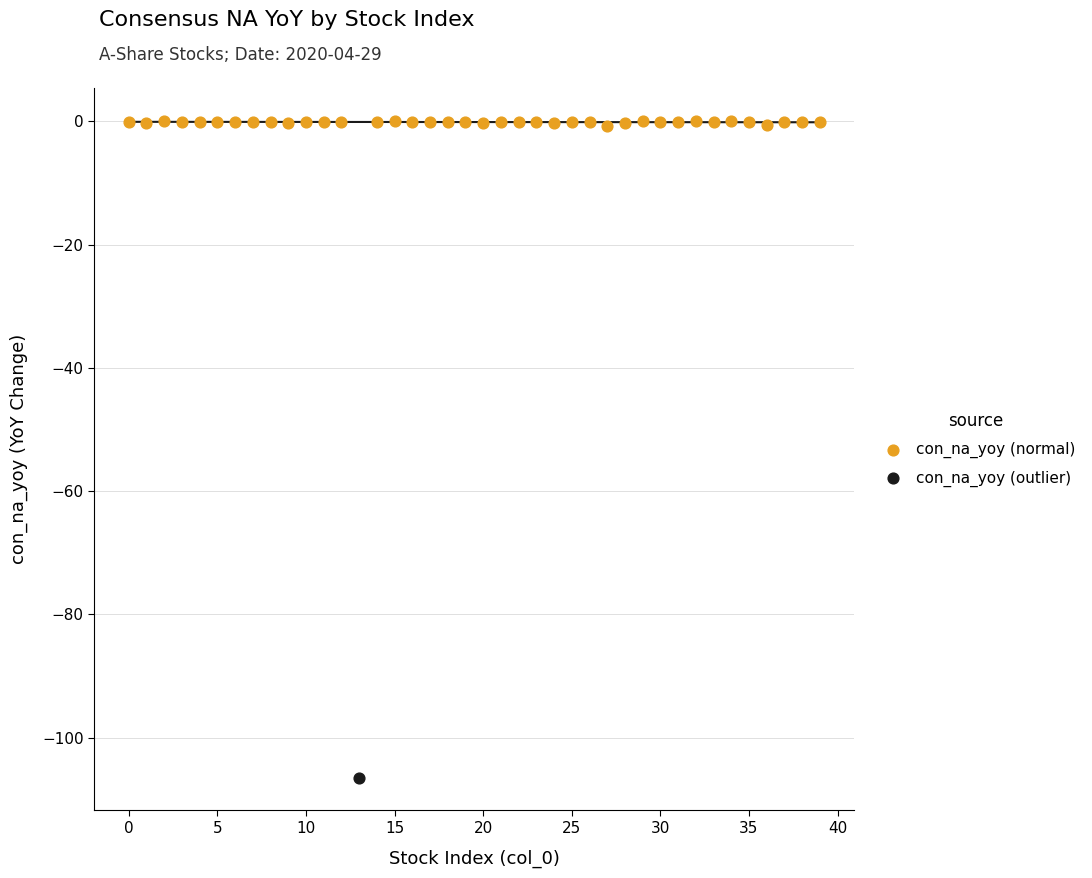

What are all the series names shown in the legend?

con_na_yoy (normal), con_na_yoy (outlier)